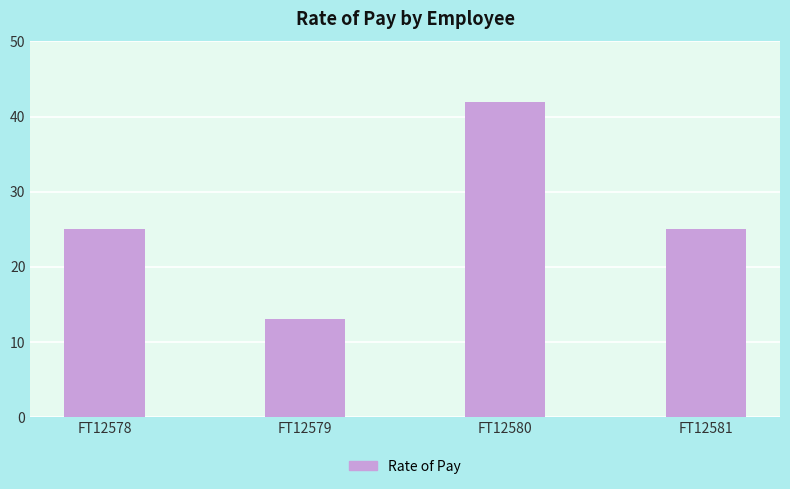

True or false: the data shows 15 at FT12581.

False